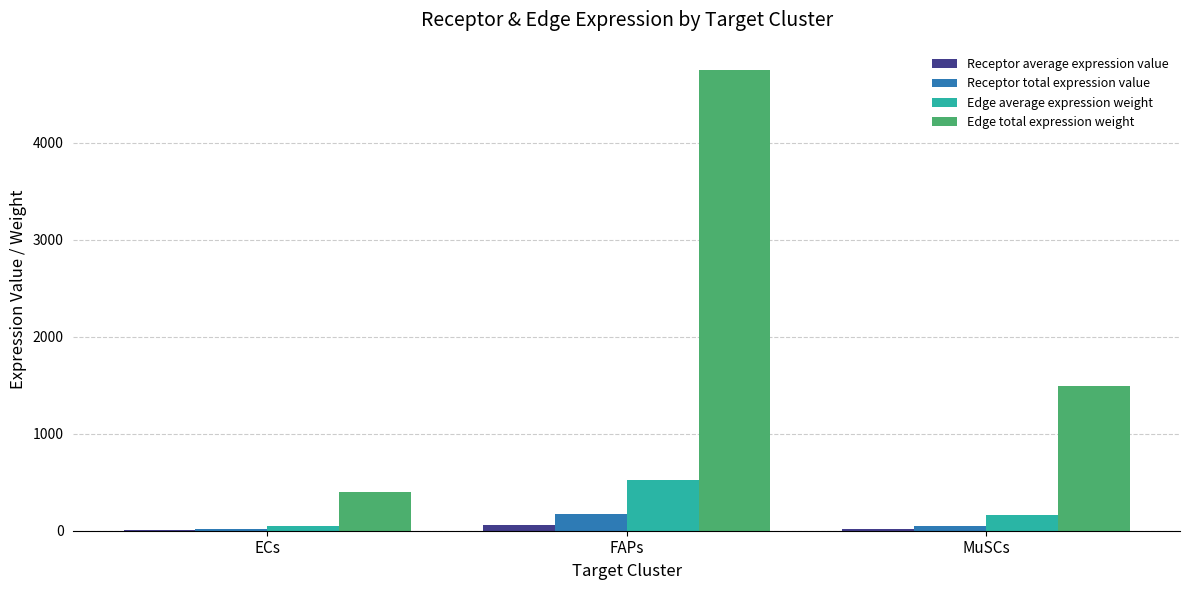

What is the greatest value displayed?

4754.0